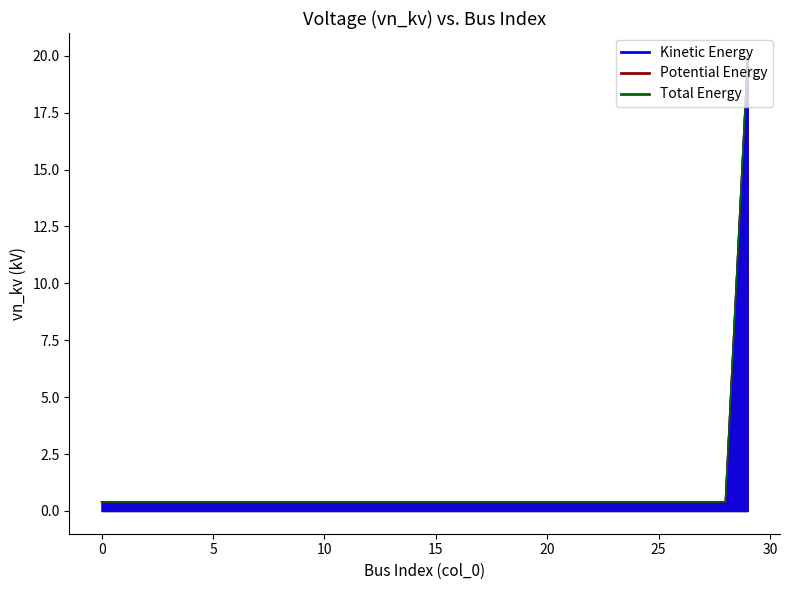

What value does the Kinetic Energy series have at 14?

0.4